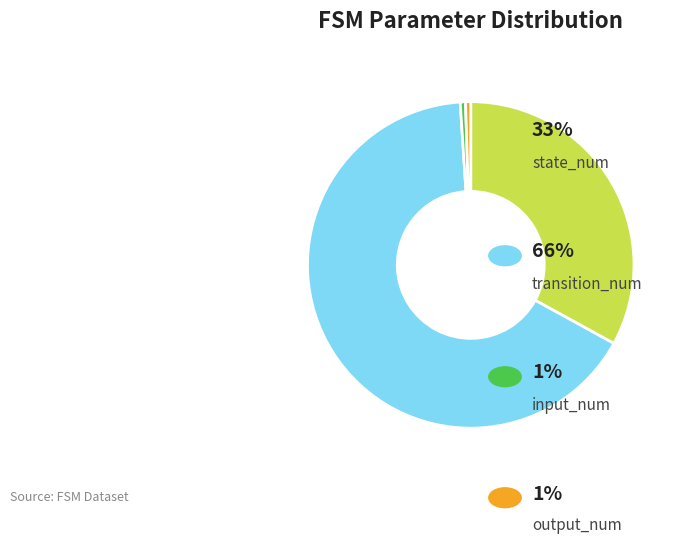

Is there a majority slice in this chart?

Yes